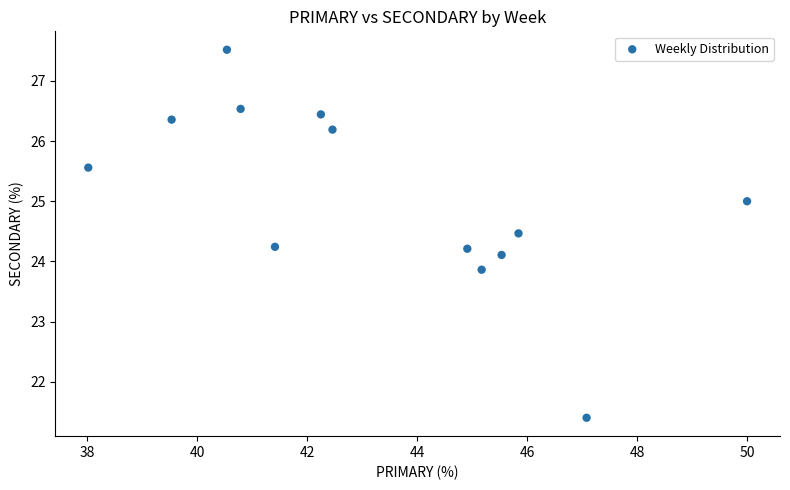

What is the range of X values (max minus min)?

12.0